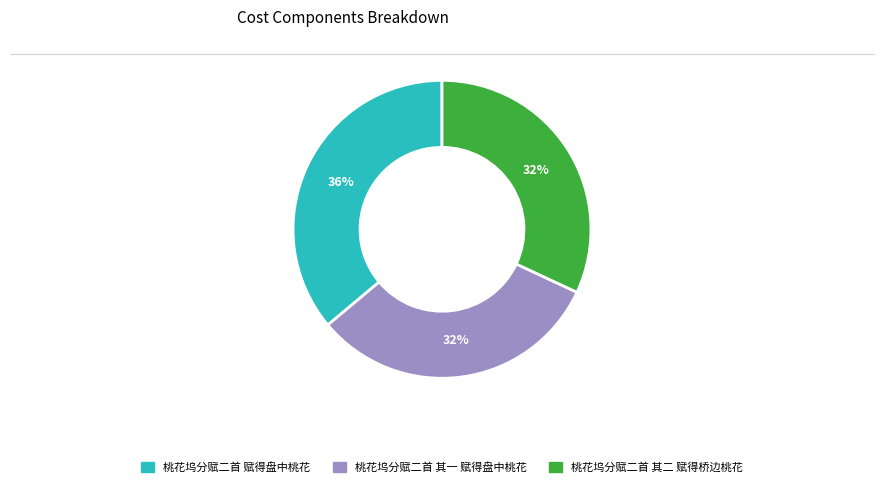

Is there a majority slice in this chart?

No